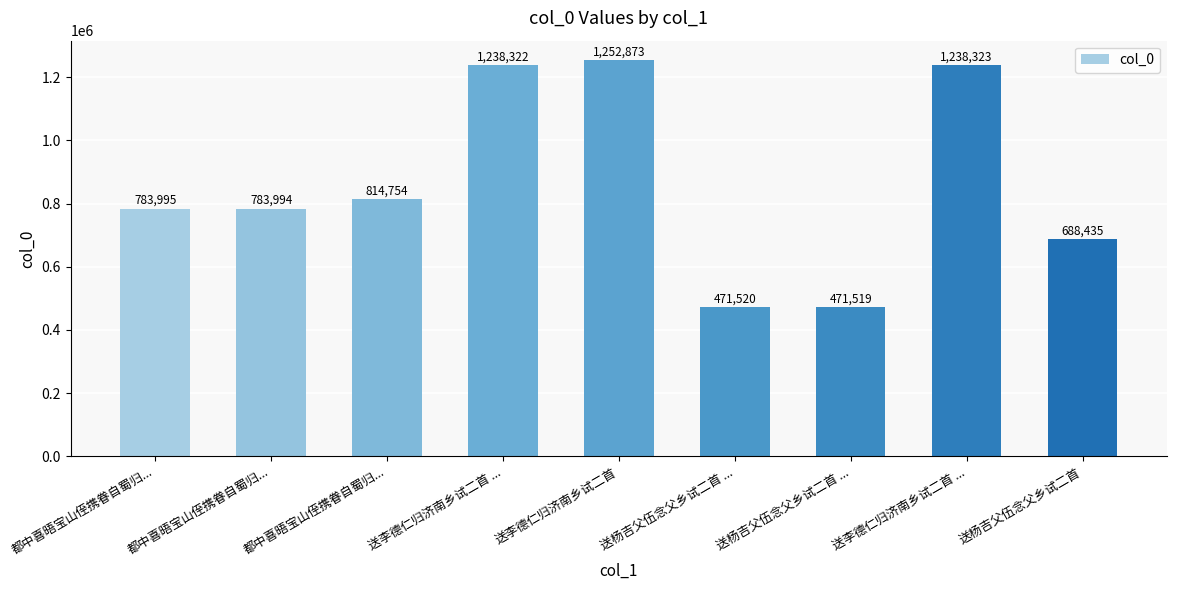

Reading left to right, list all the values displayed in this chart.

783995	783994	814754	1238322	1252873	471520	471519	1238323	688435